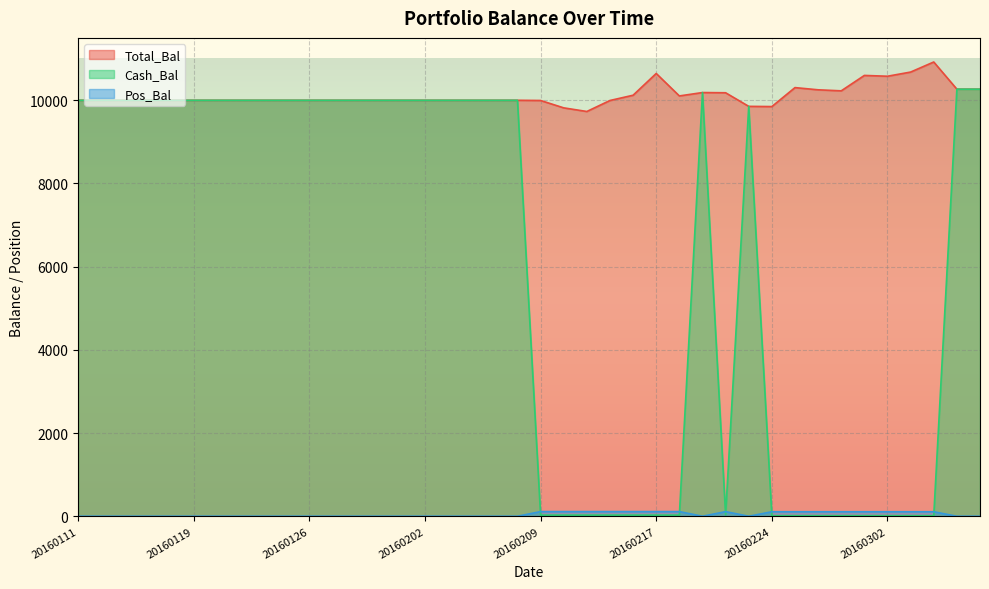

At which label does Total_Bal first exceed 10000?

20160216